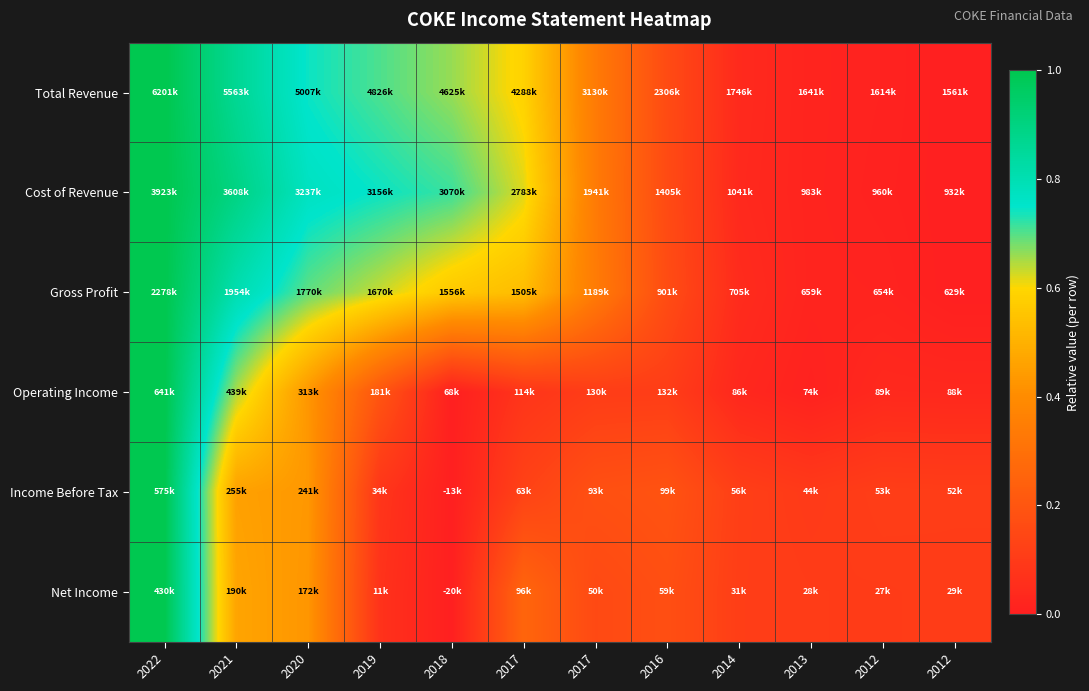

Reading right to left, transcribe all the data shown in this chart.

Total Revenue: 2012=0.0	2012=0.0	2013=0.0	2014=0.0	2016=0.2	2017=0.3	2017=0.6	2018=0.7	2019=0.7	2020=0.7	2021=0.9	2022=1.0
Cost of Revenue: 2012=0.0	2012=0.0	2013=0.0	2014=0.0	2016=0.2	2017=0.3	2017=0.6	2018=0.7	2019=0.7	2020=0.8	2021=0.9	2022=1.0
Gross Profit: 2012=0.0	2012=0.0	2013=0.0	2014=0.0	2016=0.2	2017=0.3	2017=0.5	2018=0.6	2019=0.6	2020=0.7	2021=0.8	2022=1.0
Operating Income: 2012=0.0	2012=0.0	2013=0.0	2014=0.0	2016=0.1	2017=0.1	2017=0.1	2018=0.0	2019=0.2	2020=0.4	2021=0.6	2022=1.0
Income Before Tax: 2012=0.1	2012=0.1	2013=0.1	2014=0.1	2016=0.2	2017=0.2	2017=0.1	2018=0.0	2019=0.1	2020=0.4	2021=0.5	2022=1.0
Net Income: 2012=0.1	2012=0.1	2013=0.1	2014=0.1	2016=0.2	2017=0.2	2017=0.3	2018=0.0	2019=0.1	2020=0.4	2021=0.5	2022=1.0